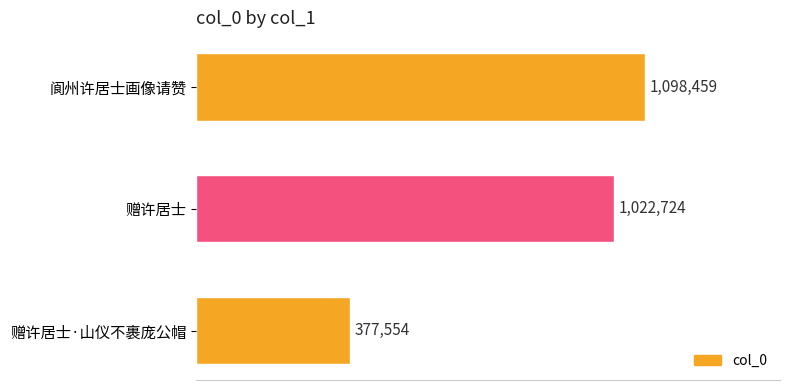

Where is the data nearest to the value 738006?

赠许居士